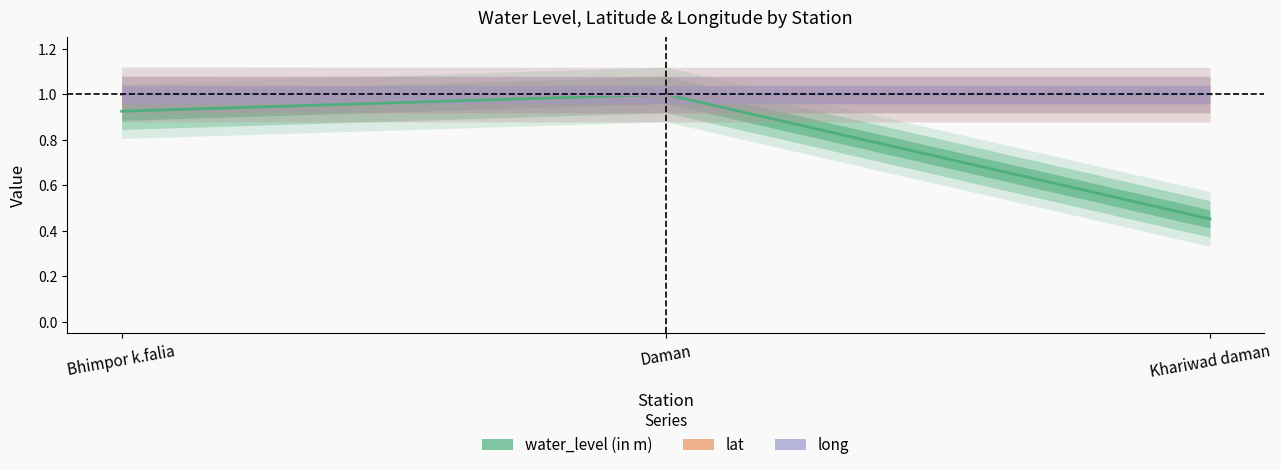

At which label does long reach its peak?

Bhimpor k.falia